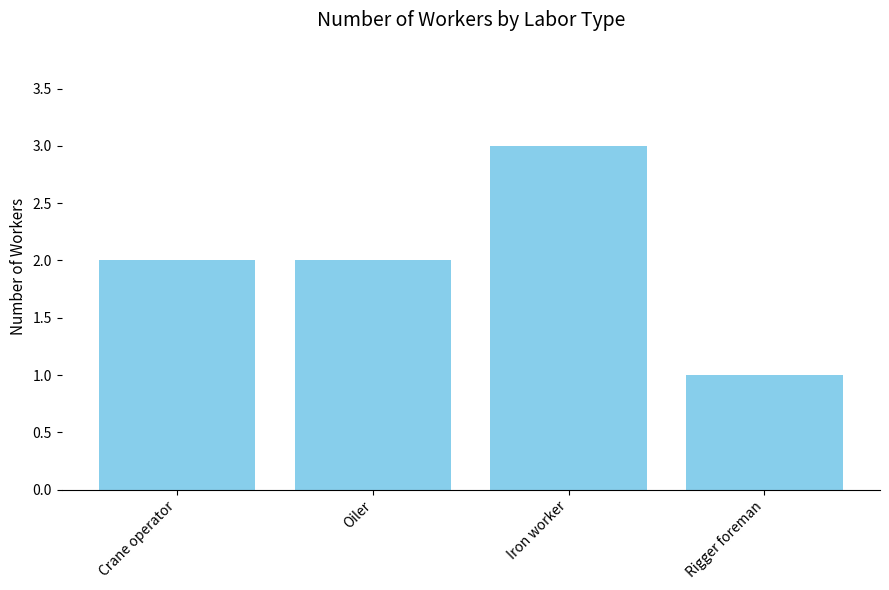

How many data points does each series have?

4